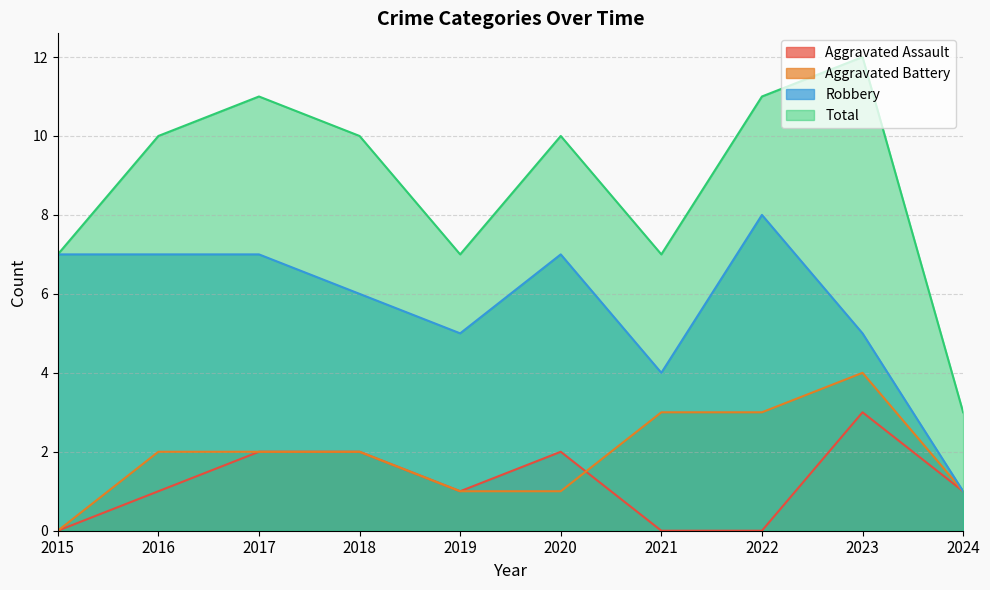

Reading left to right, list all the values displayed in this chart.

Aggravated Assault: 2015=0	2016=1	2017=2	2018=2	2019=1	2020=2	2021=0	2022=0	2023=3	2024=1
Aggravated Battery: 2015=0	2016=2	2017=2	2018=2	2019=1	2020=1	2021=3	2022=3	2023=4	2024=1
Robbery: 2015=7	2016=7	2017=7	2018=6	2019=5	2020=7	2021=4	2022=8	2023=5	2024=1
Total: 2015=7	2016=10	2017=11	2018=10	2019=7	2020=10	2021=7	2022=11	2023=12	2024=3